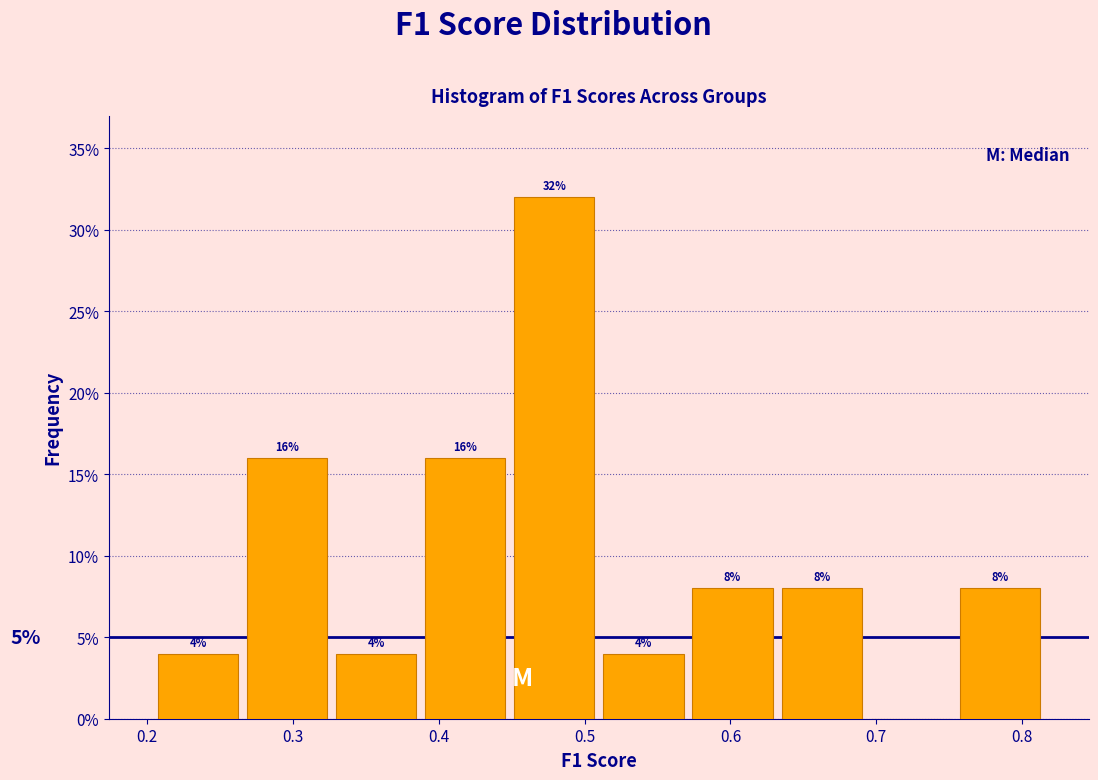

Over which range of the x-axis is the bar tallest?

0.45 to 0.51